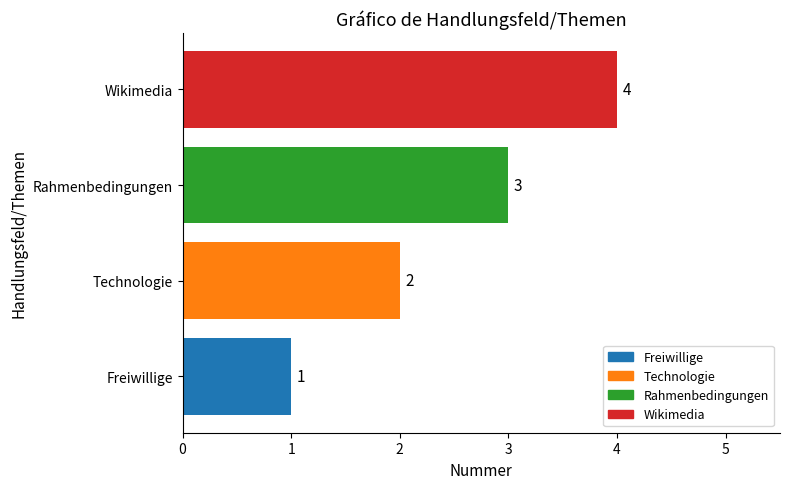

What is the sum of all values?

10